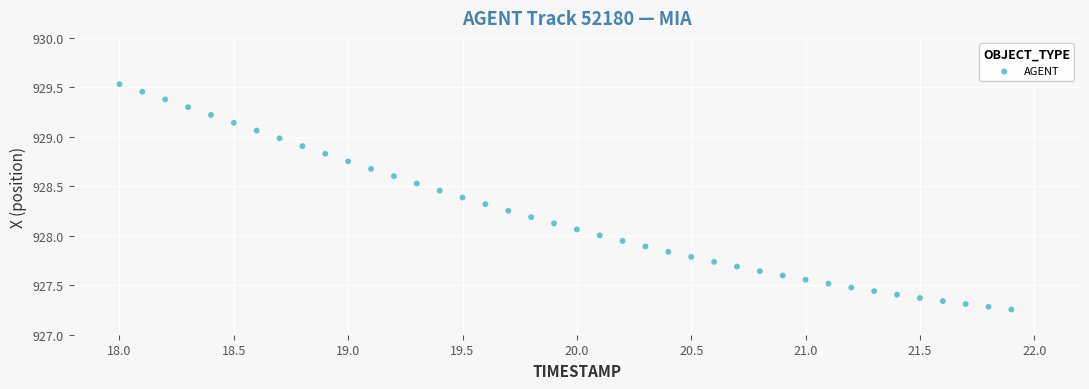

What is the range of X values (max minus min)?

3.9